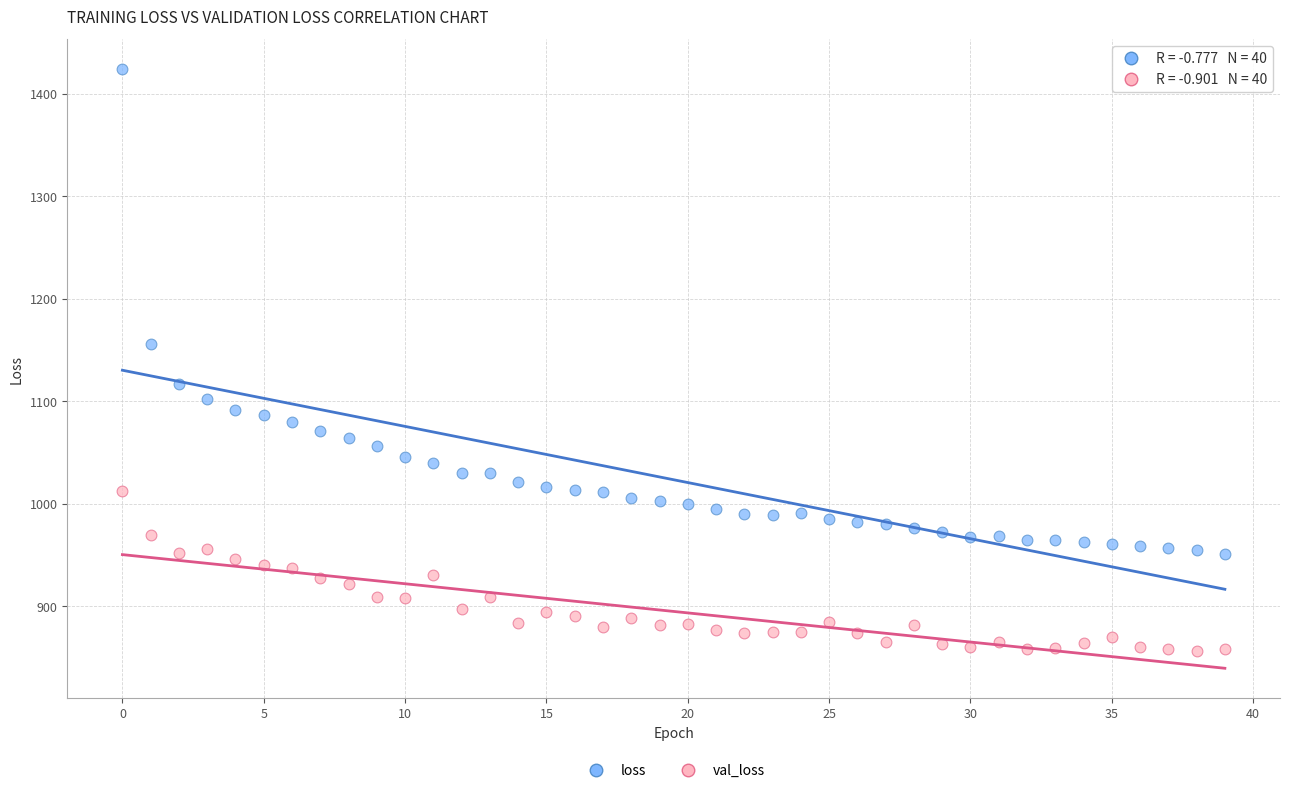

Which series reaches the minimum Y coordinate?

val_loss